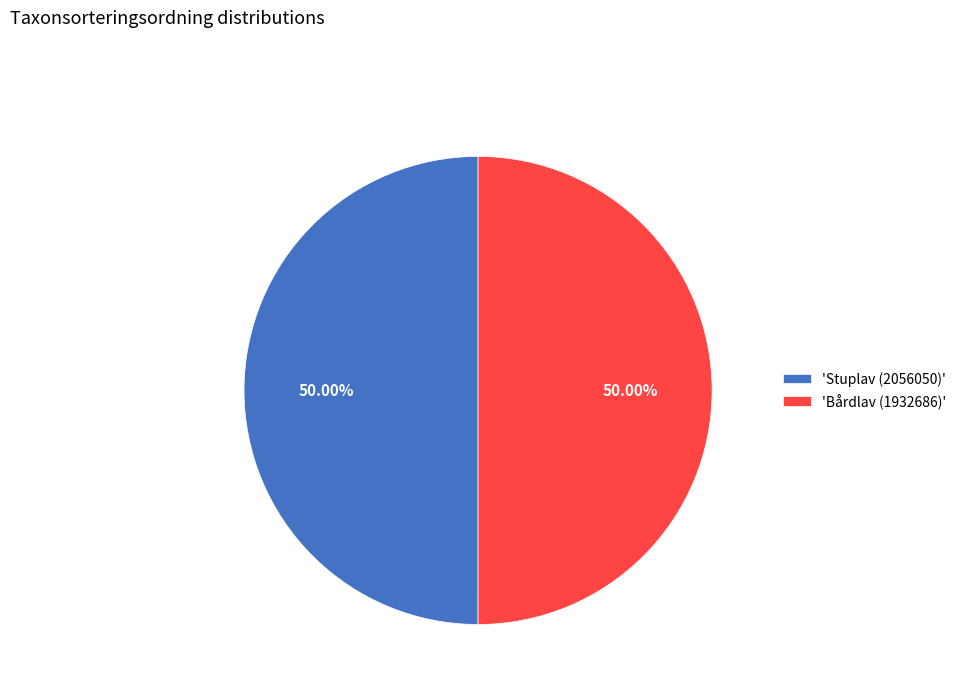

What is the ratio of the value at 'Bårdlav (1932686)' to the value at 'Stuplav (2056050)'?

1.0